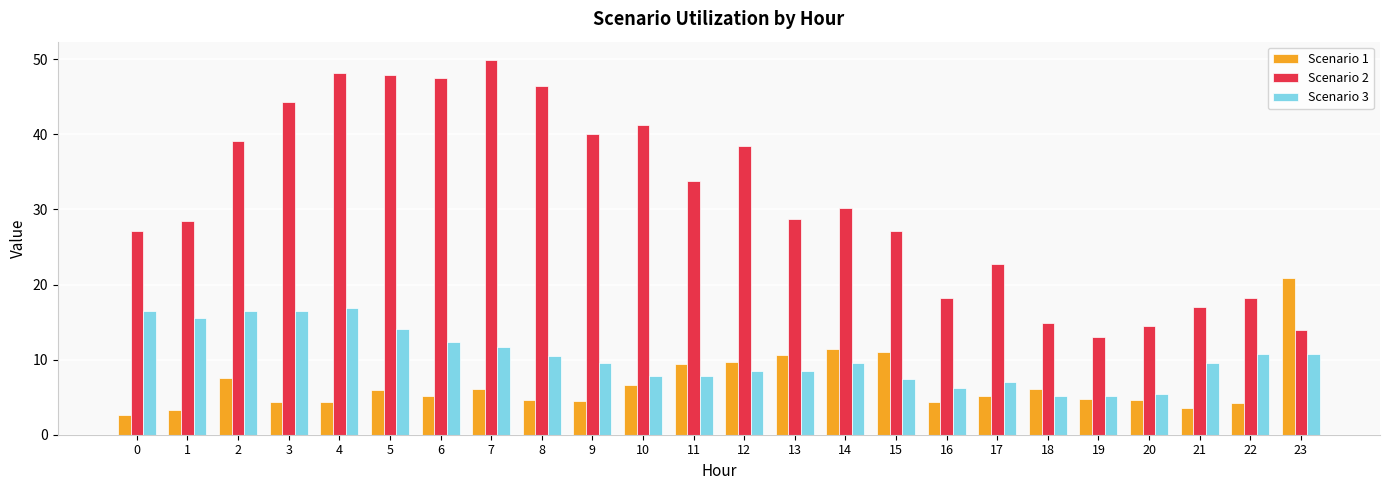

What is the value of the Scenario 2 bar at the 23rd from the left?

18.2